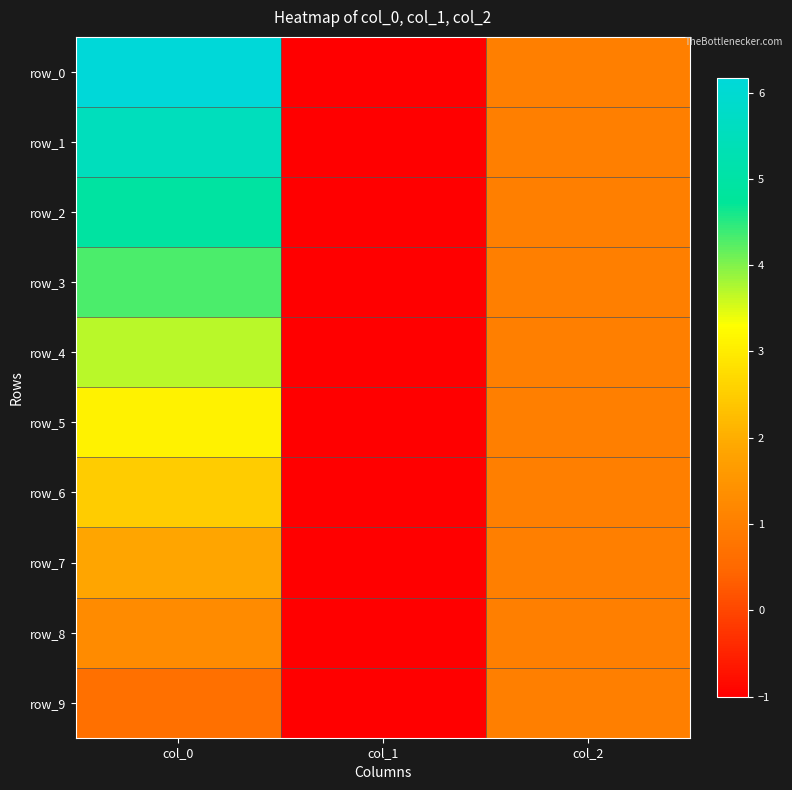

The value of row_6 at col_2 is 1.0. True or false?

True